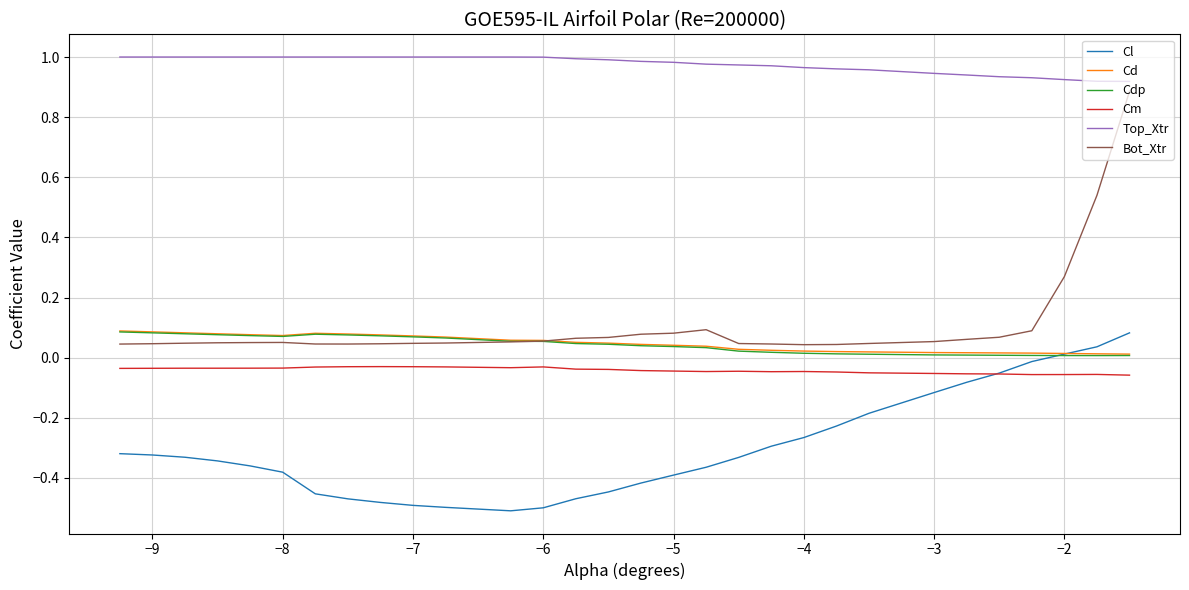

Count the Cd values in the range 0 to 1.

30